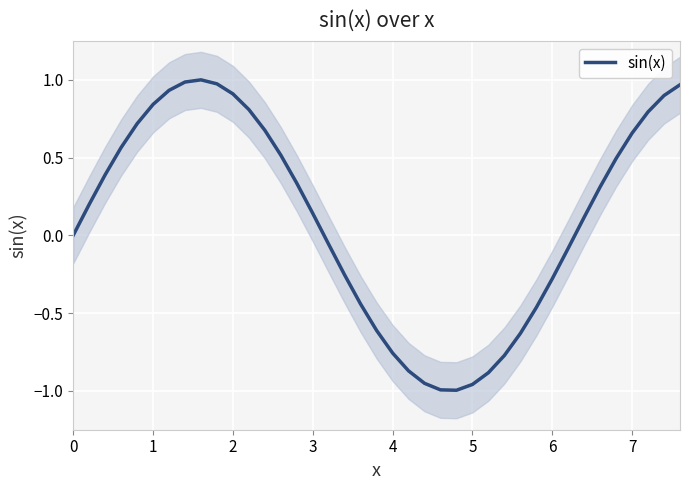

What is the value of the 21st point from the left?

-0.8